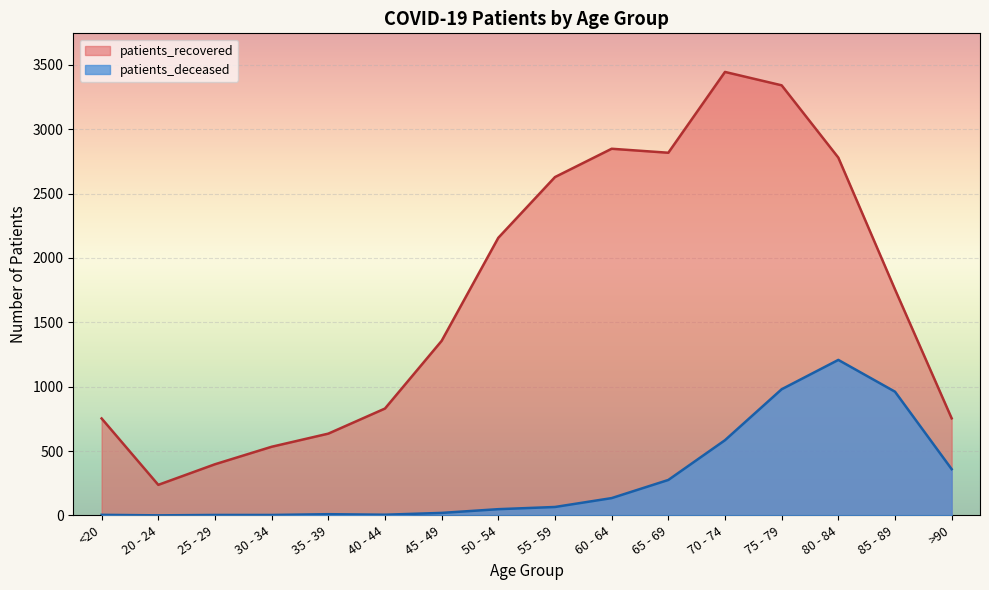

List the series in order of their overall mean, highest first.

patients_recovered, patients_deceased